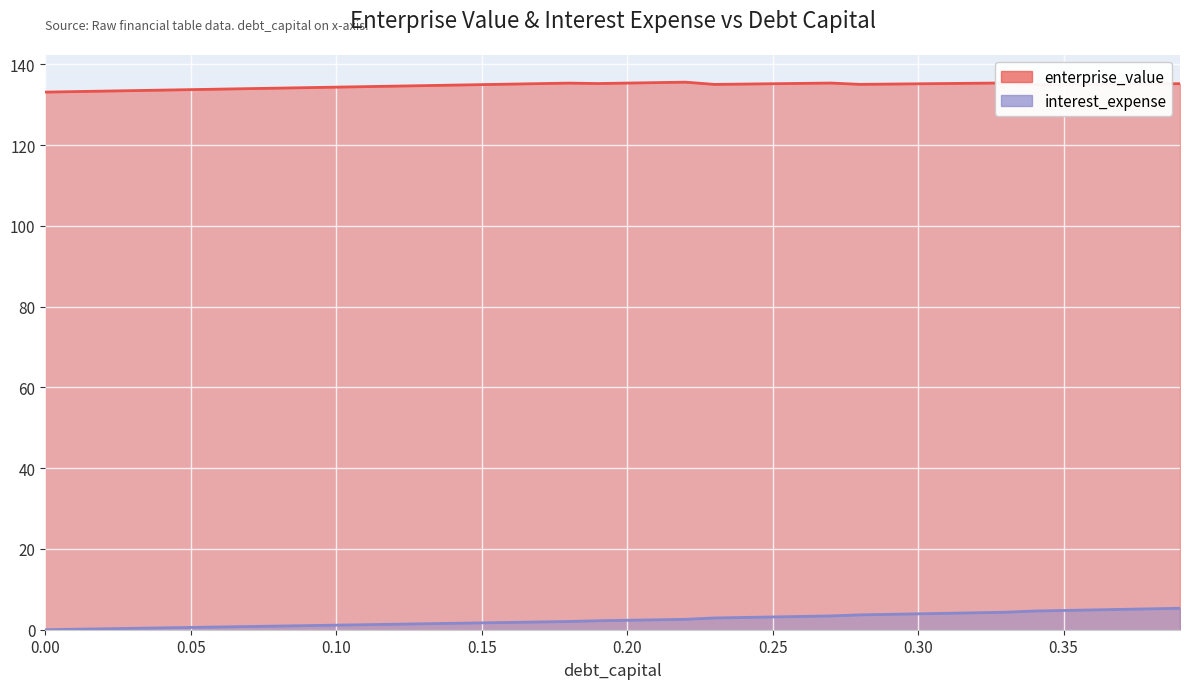

Reading right to left, extract all data points from this chart.

debt_capital: 5.3	5.2	5.0	4.9	4.8	4.6	4.3	4.2	4.1	3.9	3.8	3.7	3.4	3.3	3.2	3.0	2.9	2.6	2.5	2.3	2.2	2.0	1.9	1.8	1.7	1.6	1.5	1.4	1.2	1.1	1.0	0.9	0.8	0.7	0.6	0.5	0.3	0.2	0.1	0.0
enterprise_value: 135.2	135.1	135.1	135.0	135.0	134.9	135.4	135.3	135.2	135.2	135.1	135.0	135.3	135.3	135.2	135.1	135.0	135.6	135.4	135.3	135.2	135.3	135.2	135.1	134.9	134.8	134.7	134.6	134.4	134.3	134.2	134.1	134.0	133.8	133.7	133.6	133.5	133.3	133.2	133.1